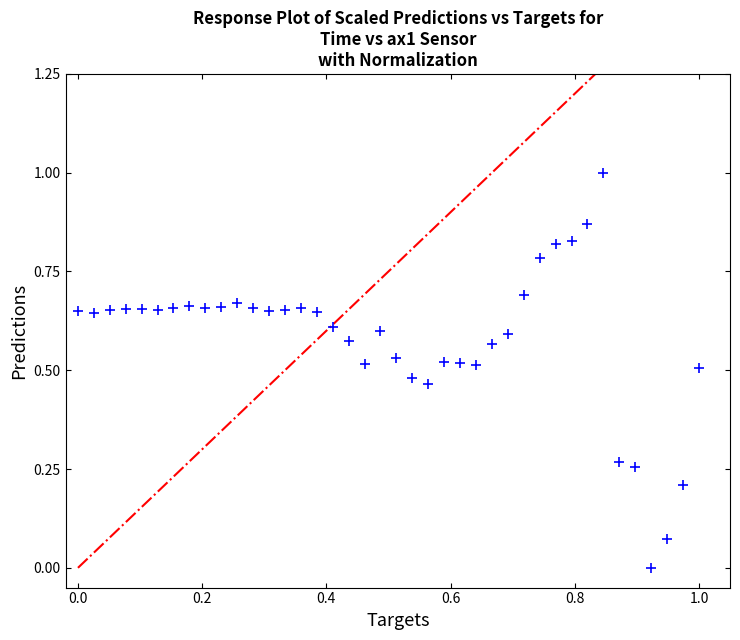

What is the range of Y values (max minus min)?

1.0